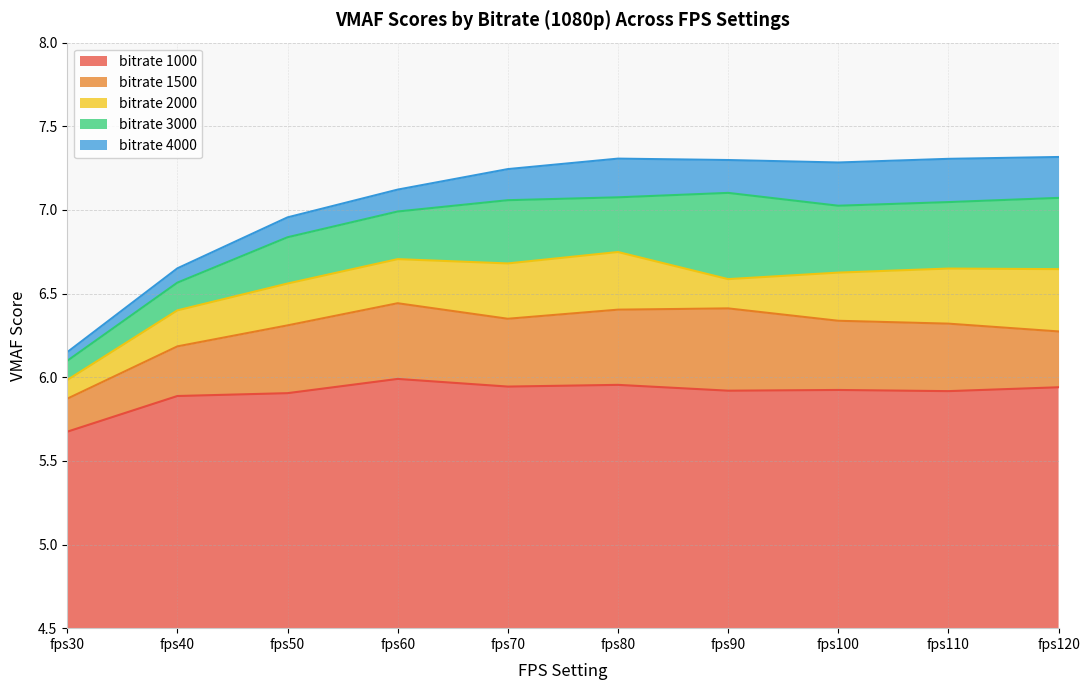

The value of 4000 at fps30_360 is 7.2. True or false?

False